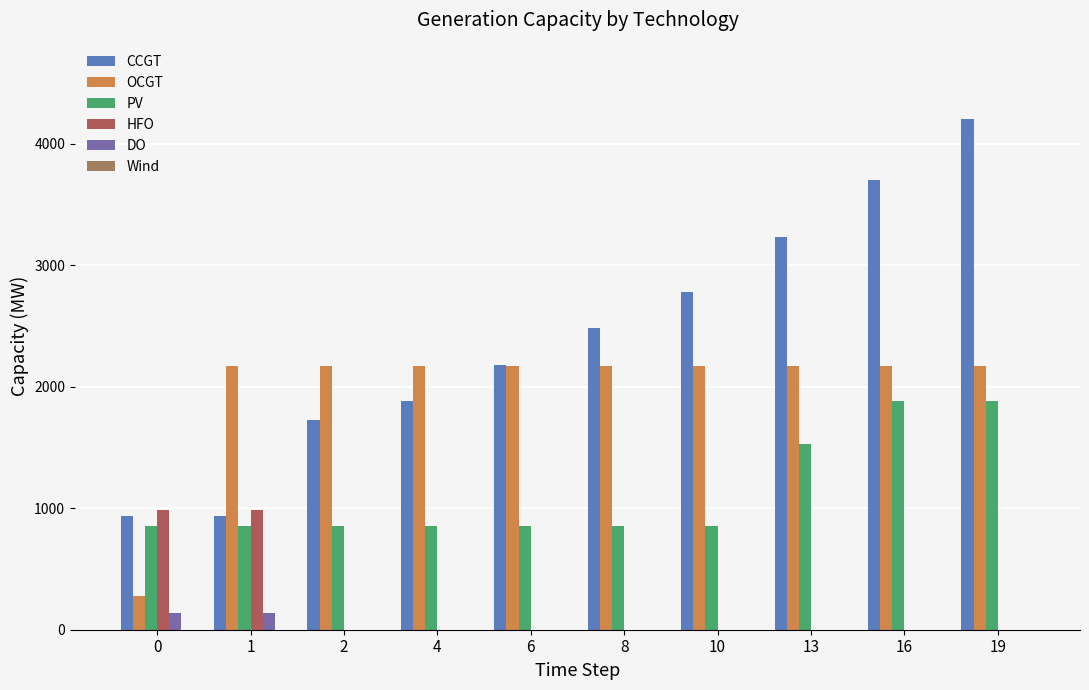

What value does the CCGT series have at 2?

1724